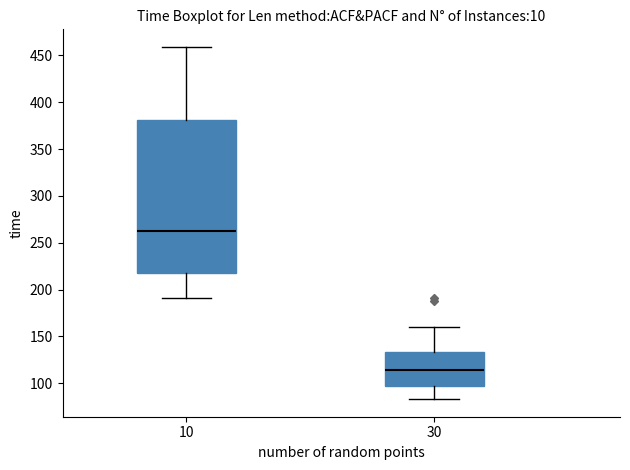

Comparing the boxes themselves (not the whiskers), which one is the tallest?

10